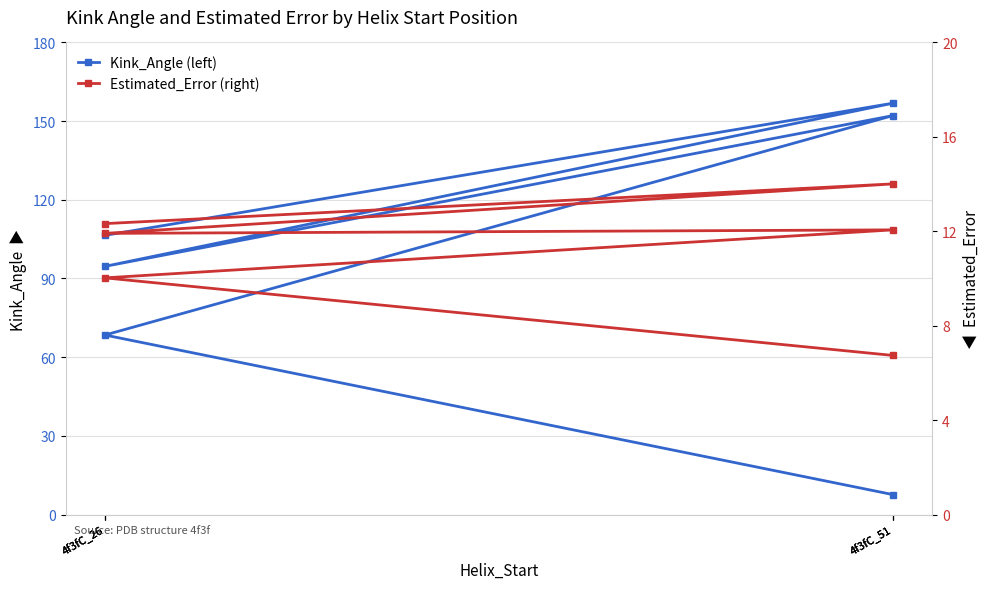

Rank the series at 4f3fC_26 from lowest to highest value.

Estimated_Error (right), Kink_Angle (left)